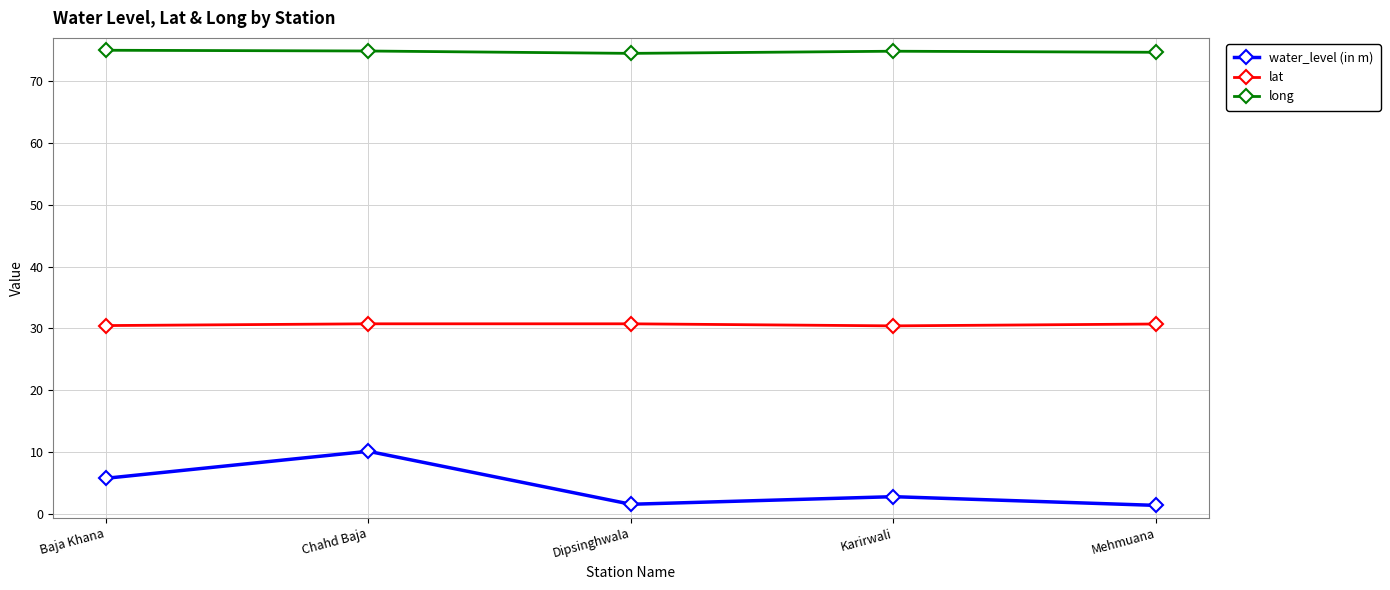

What are all the series names shown in the legend?

water_level (in m), lat, long